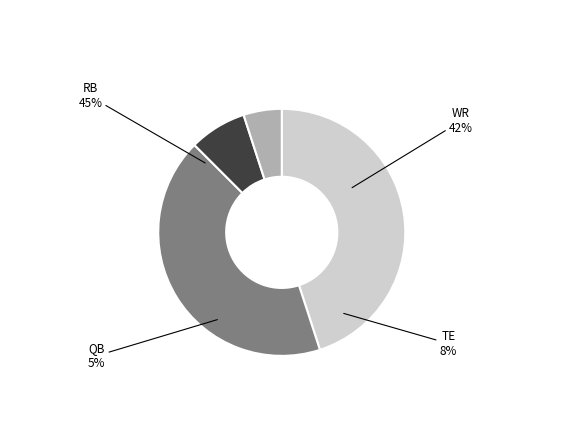

Does any single category account for the majority?

No